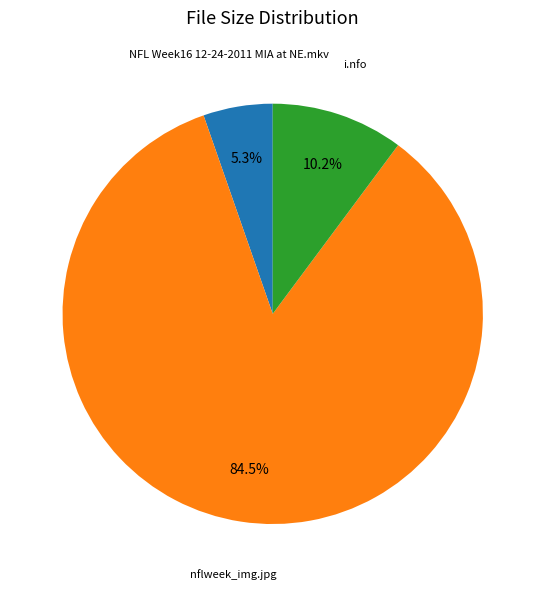

Is there a majority slice in this chart?

Yes